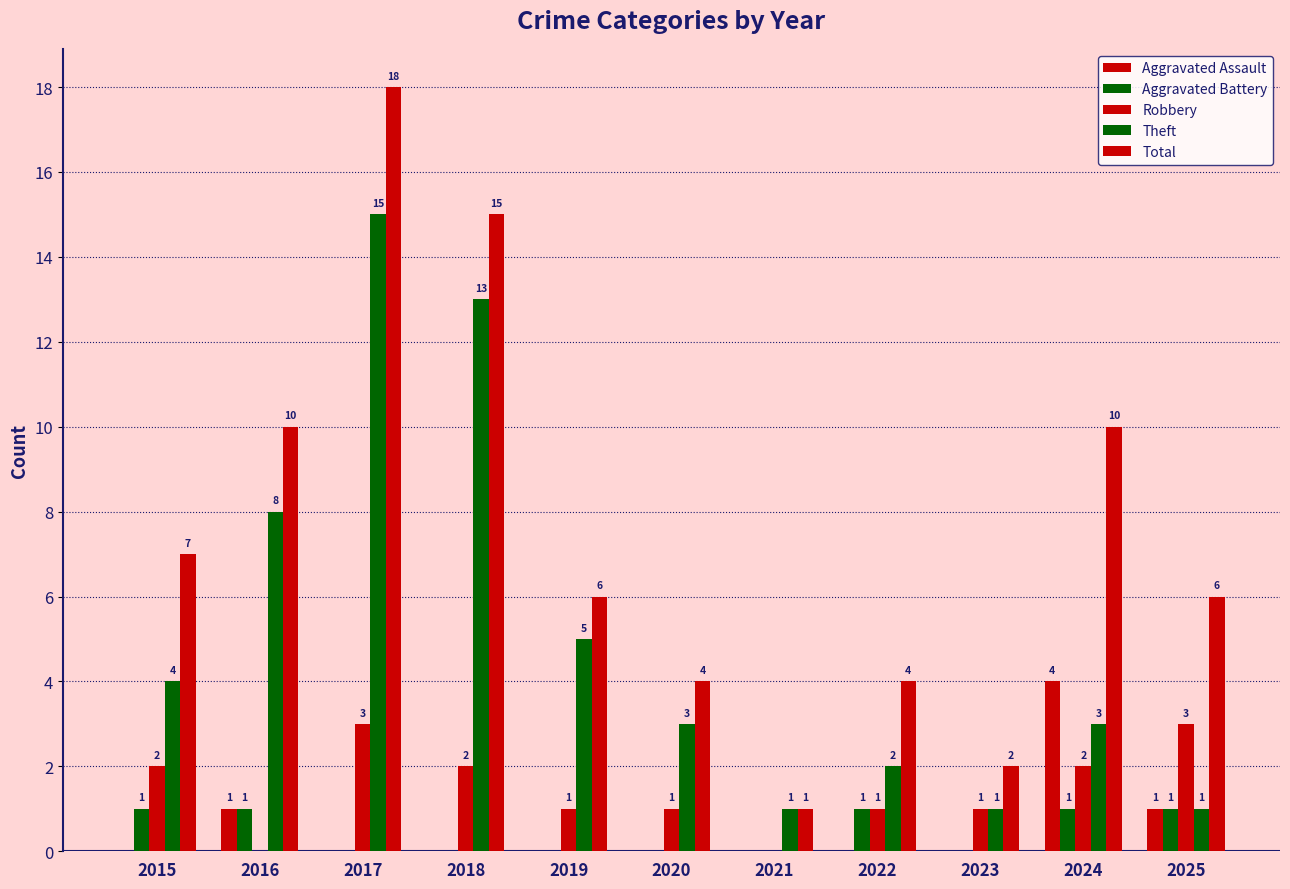

The Total series shows 15 at 2016. True or false?

False